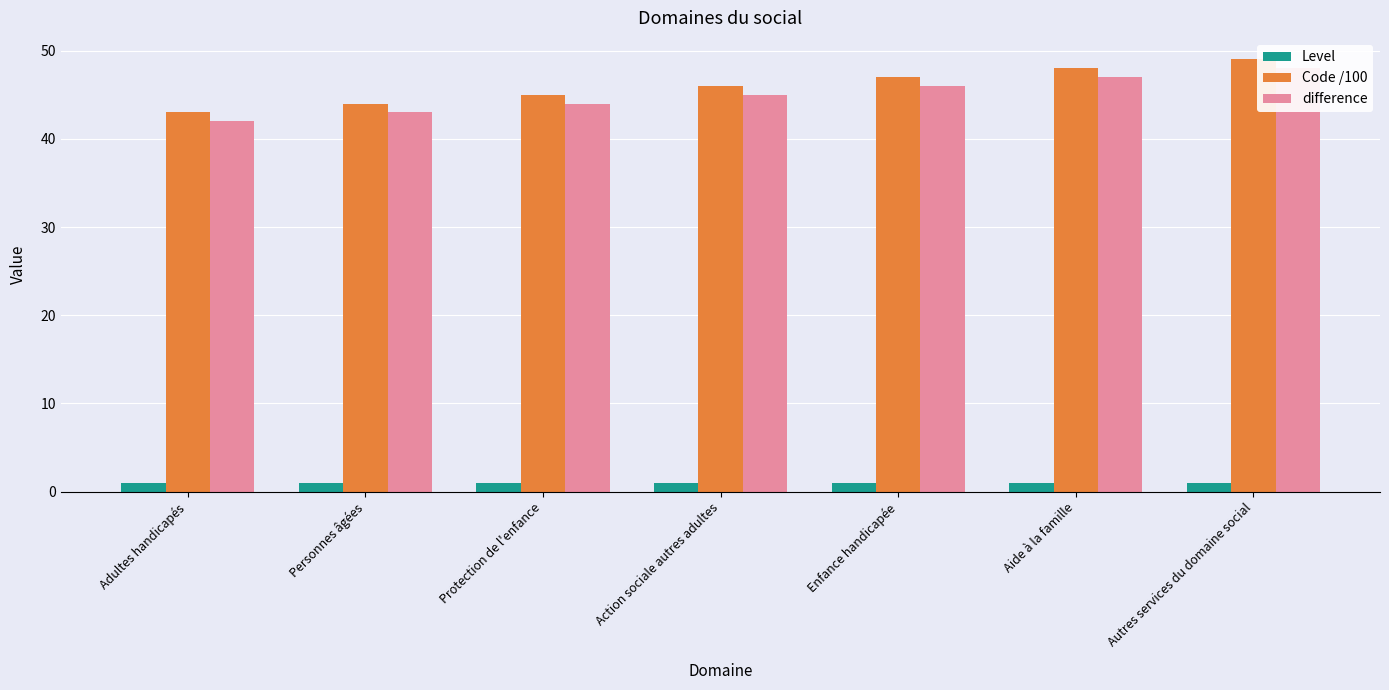

Reading left to right, transcribe all the data shown in this chart.

Level: Adultes handicapés=1	Personnes âgées=1	Protection de l'enfance=1	Action sociale autres adultes=1	Enfance handicapée=1	Aide à la famille=1	Autres services du domaine social=1
Code /100: Adultes handicapés=43	Personnes âgées=44	Protection de l'enfance=45	Action sociale autres adultes=46	Enfance handicapée=47	Aide à la famille=48	Autres services du domaine social=49
difference: Adultes handicapés=42	Personnes âgées=43	Protection de l'enfance=44	Action sociale autres adultes=45	Enfance handicapée=46	Aide à la famille=47	Autres services du domaine social=48